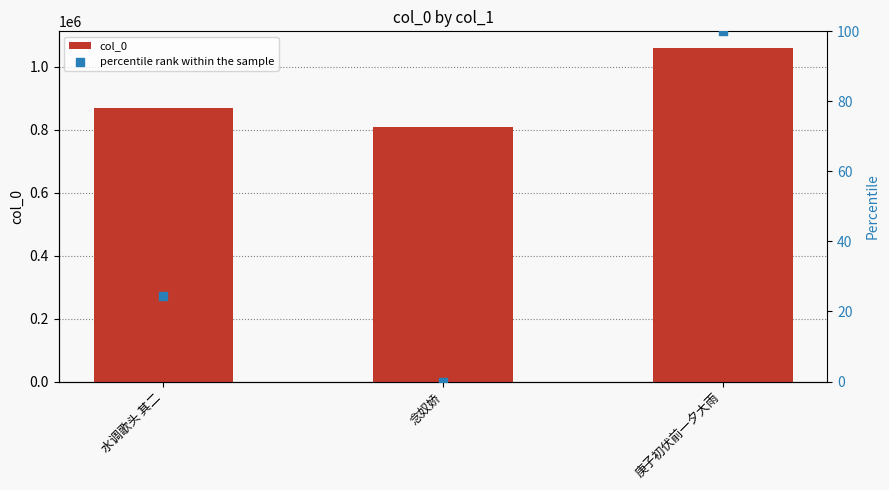

Is the value of percentile rank within the sample at 庚子初伏前一夕大雨 greater than the value of col_0 at 念奴娇?

No